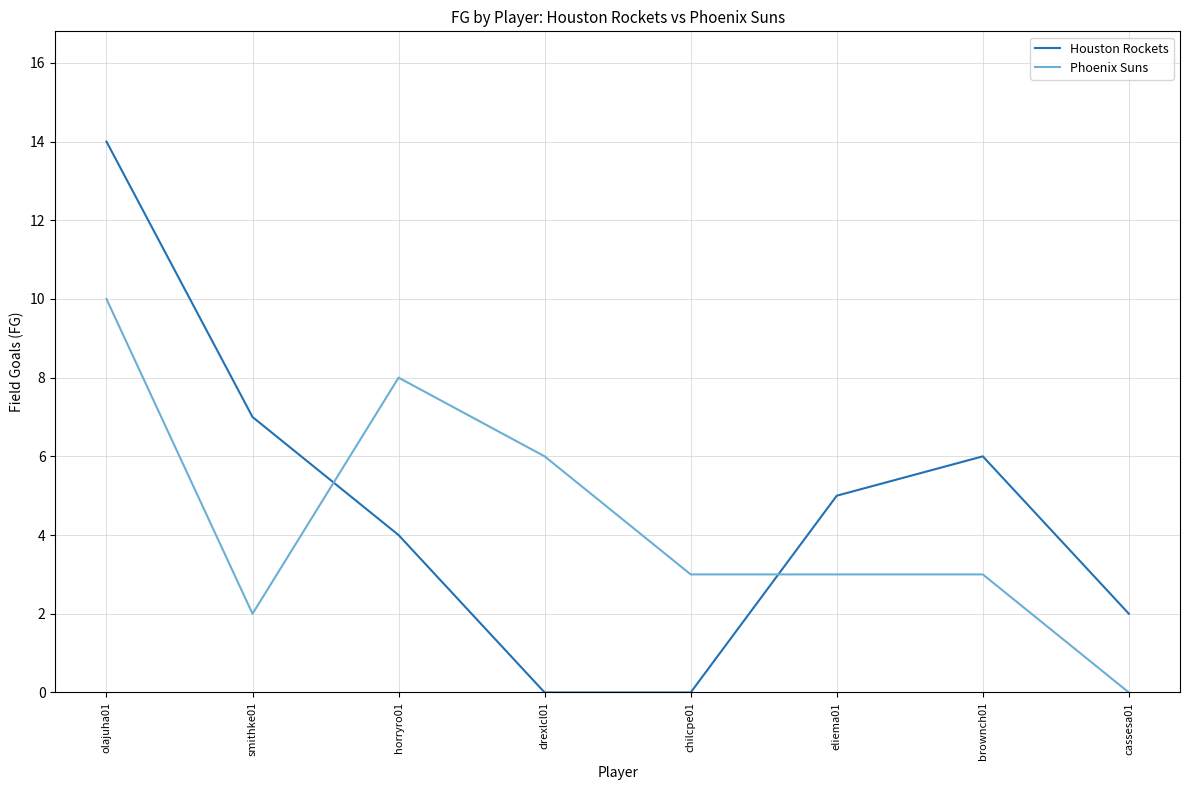

True or false: Phoenix Suns and Houston Rockets cross at least once.

True